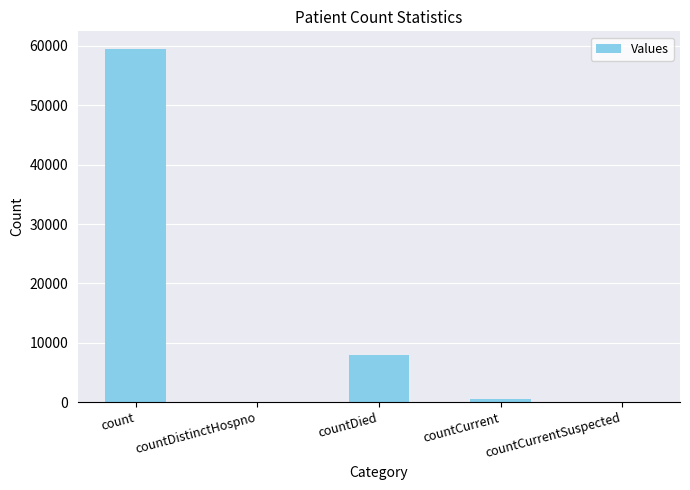

Reading left to right, what are all the values shown in this chart?

count=59489	countDistinctHospno=0	countDied=7875	countCurrent=474	countCurrentSuspected=0